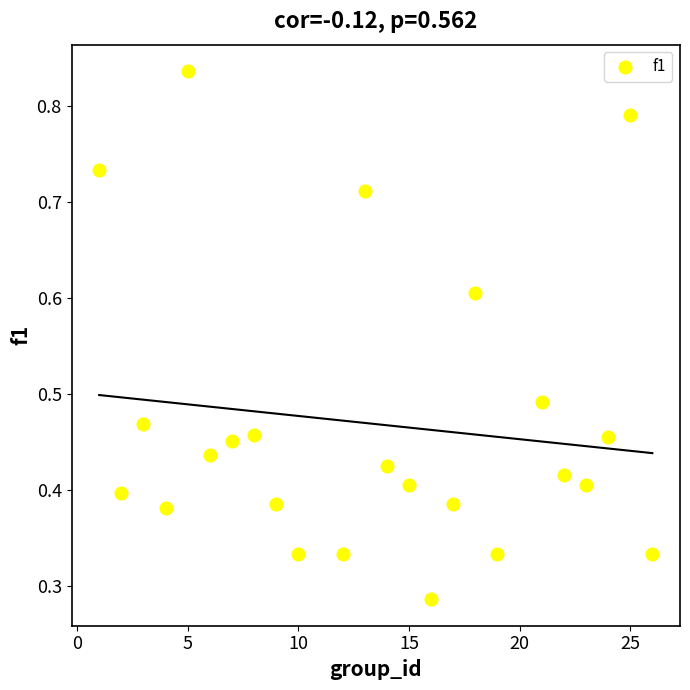

What is the range of Y values (max minus min)?

0.6